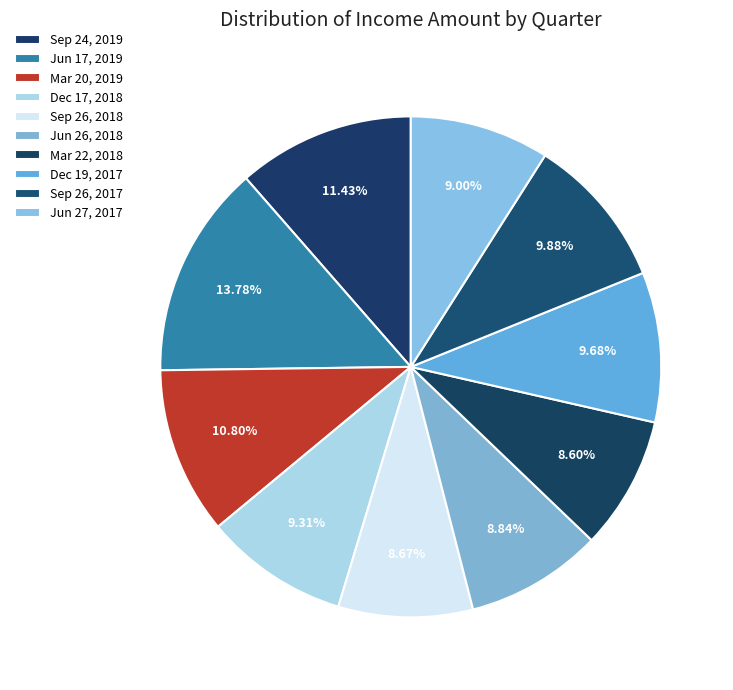

Rank the categories by value from lowest to highest.

Mar 22, 2018, Sep 26, 2018, Jun 26, 2018, Jun 27, 2017, Dec 17, 2018, Dec 19, 2017, Sep 26, 2017, Mar 20, 2019, Sep 24, 2019, Jun 17, 2019